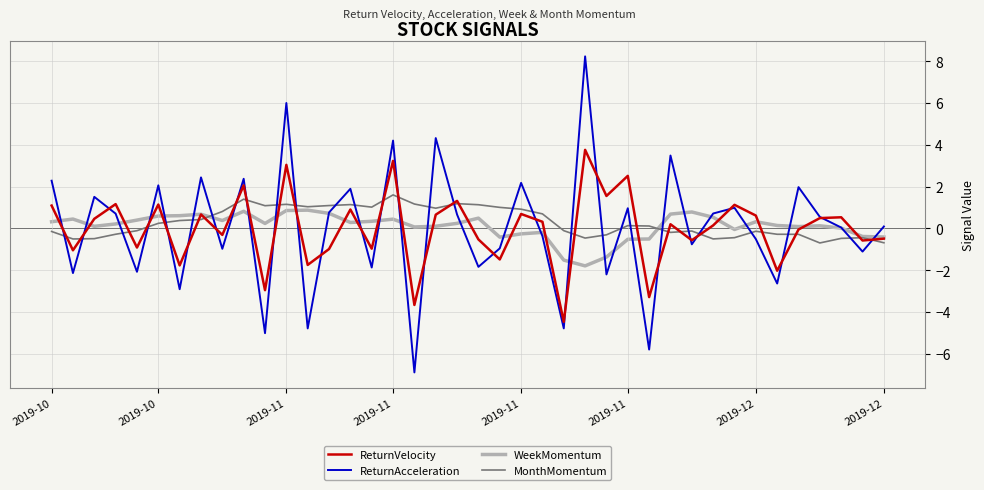

At how many categories does at least one series exceed 4?

4